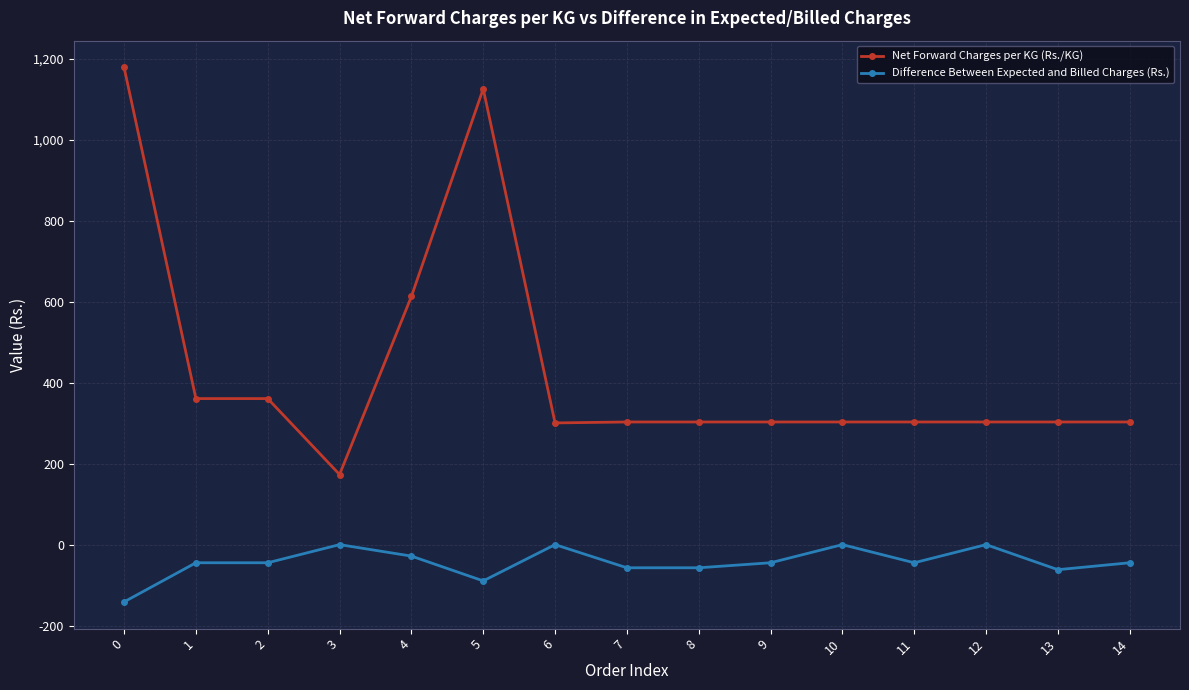

What is the minimum value for Net Forward Charges per KG (Rs./KG)?

173.2